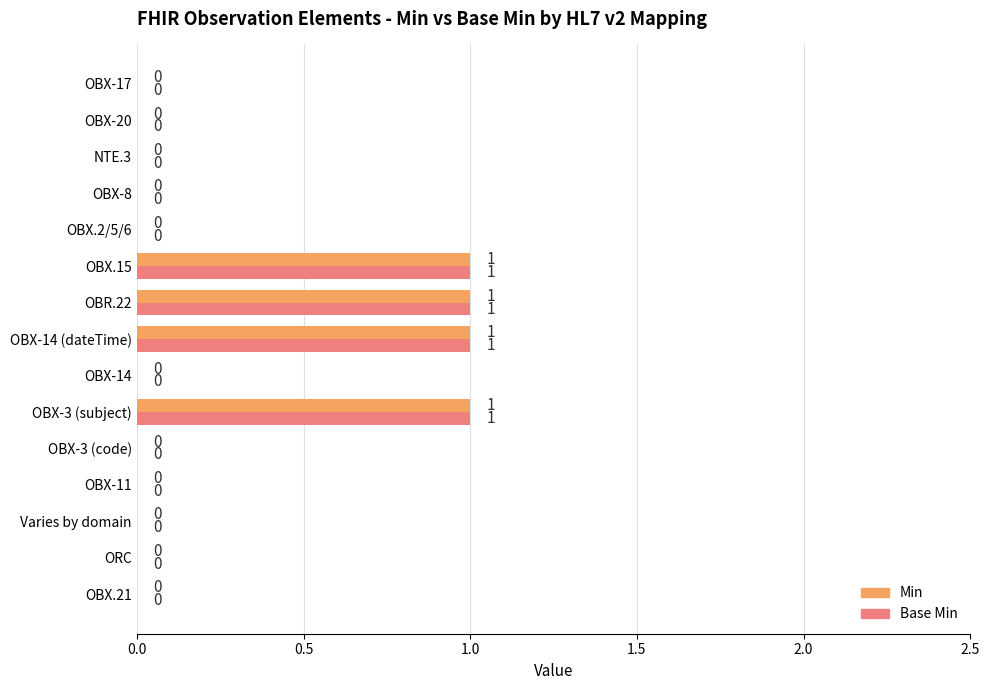

What is the sum of all Base Min values?

4